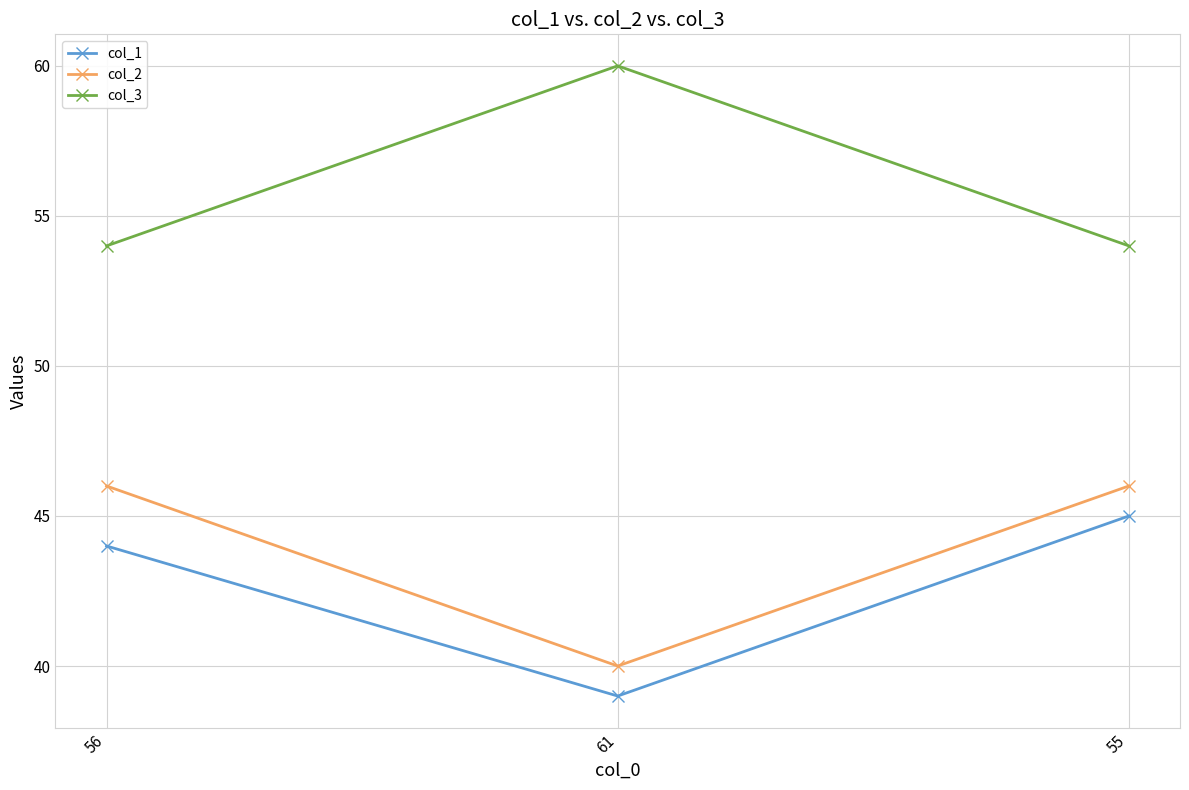

Reading left to right, list all the values displayed in this chart.

col_1: 44	39	45
col_2: 46	40	46
col_3: 54	60	54